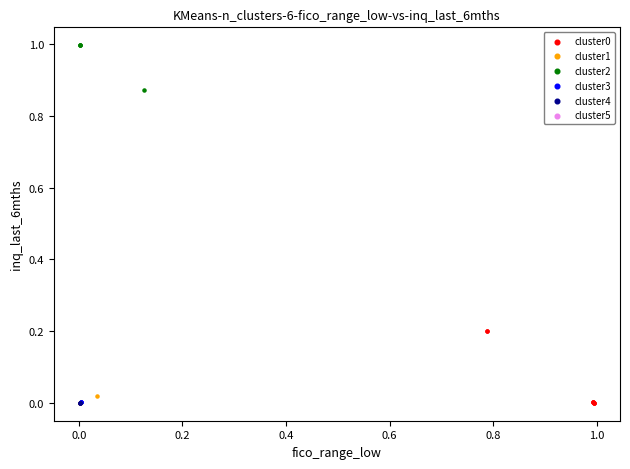

Which series reaches the maximum Y coordinate?

cluster2